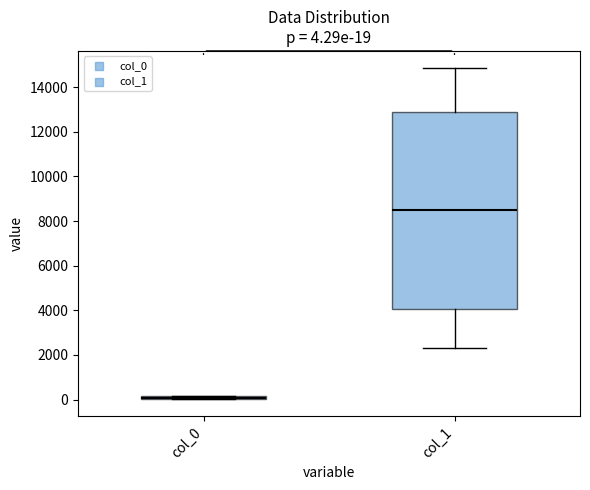

Comparing the boxes themselves (not the whiskers), which one is the tallest?

col_1